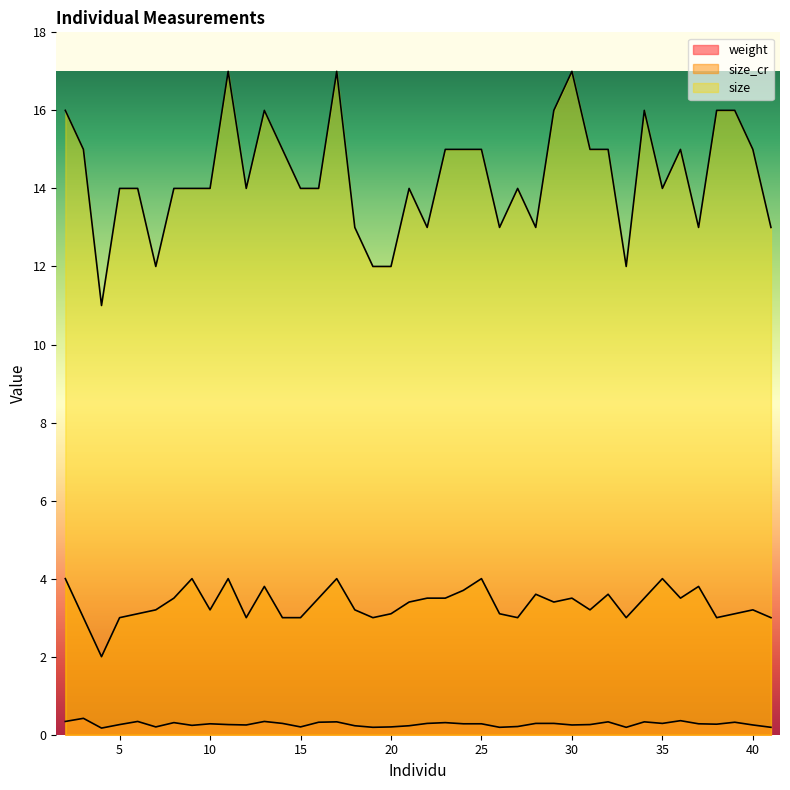

At which label does weight reach its minimum?

4